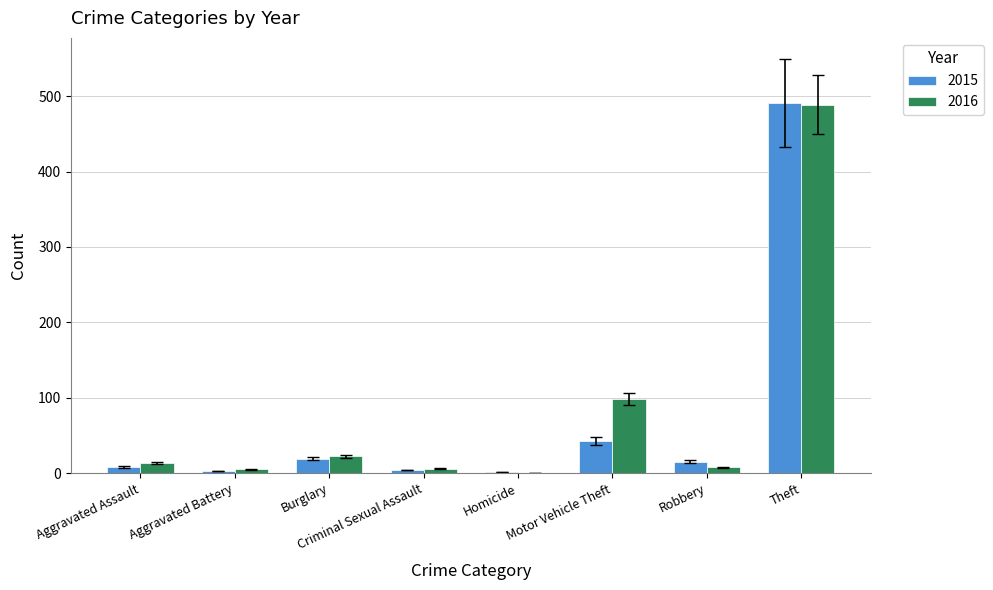

Which series has the largest total across all categories?

2016